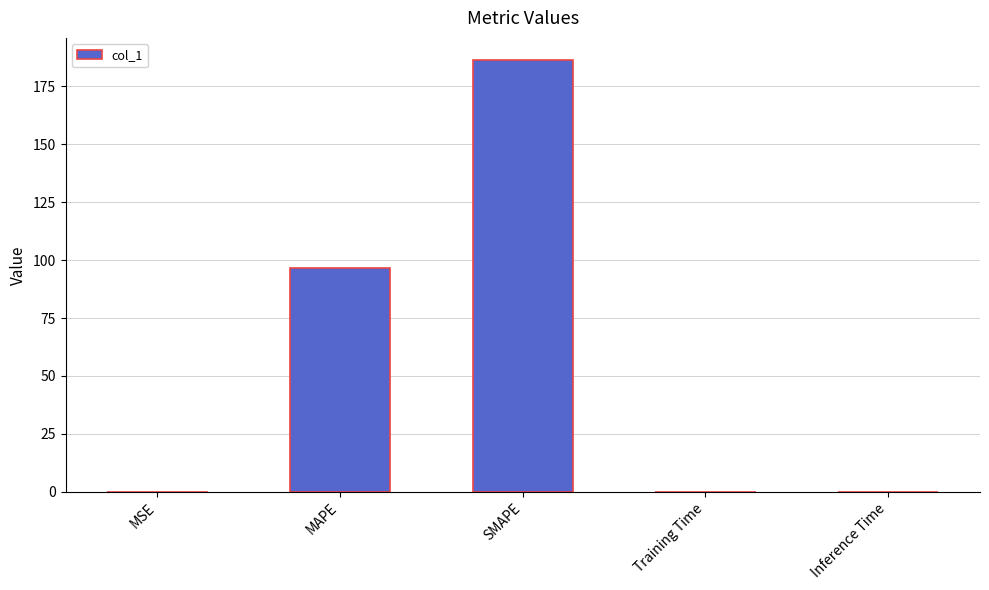

What is the maximum value shown in the chart?

186.6